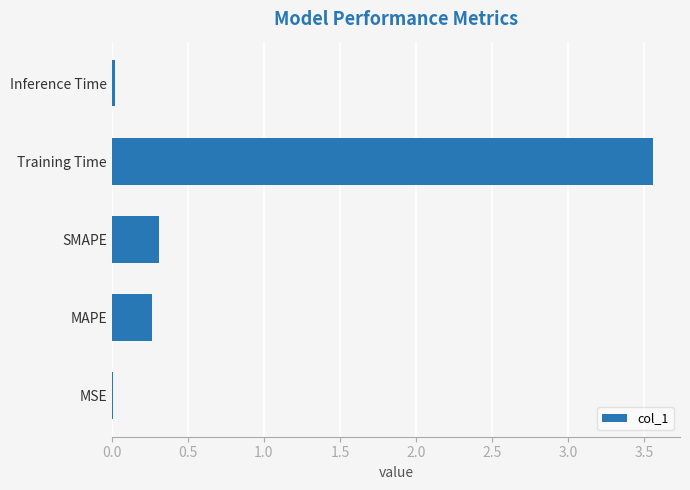

What value does the data have at MAPE?

0.3